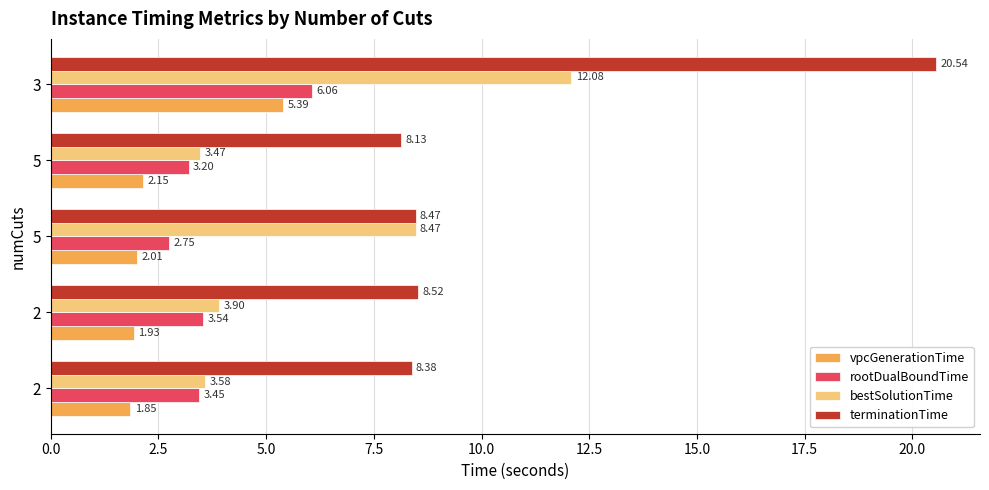

What are all the series names shown in the legend?

vpcGenerationTime, rootDualBoundTime, bestSolutionTime, terminationTime